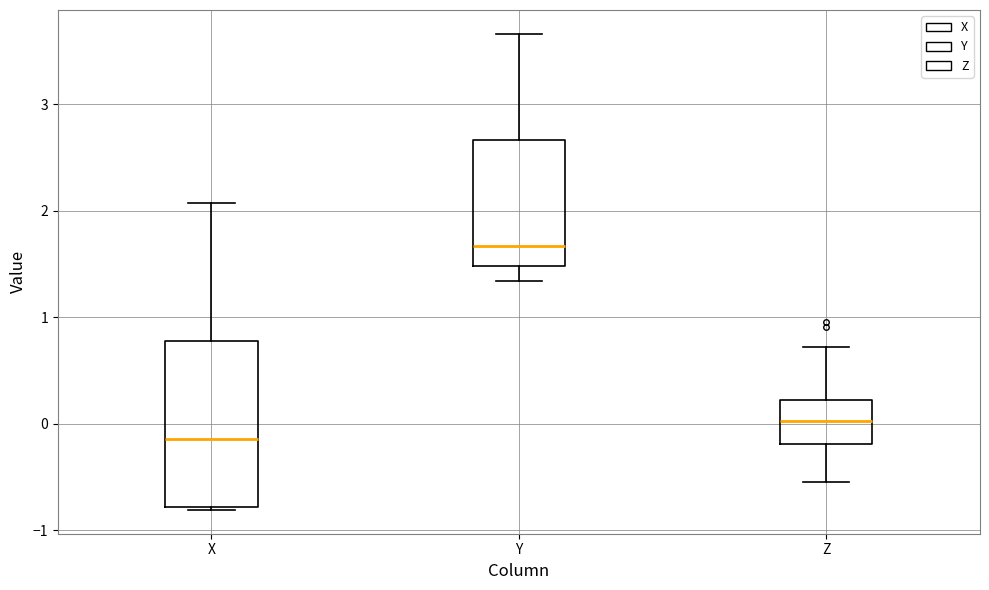

Where does the lower whisker of the box for Z end on the y-axis? The values are not printed on the chart, so give them approximately, as read against the axis.

-0.5